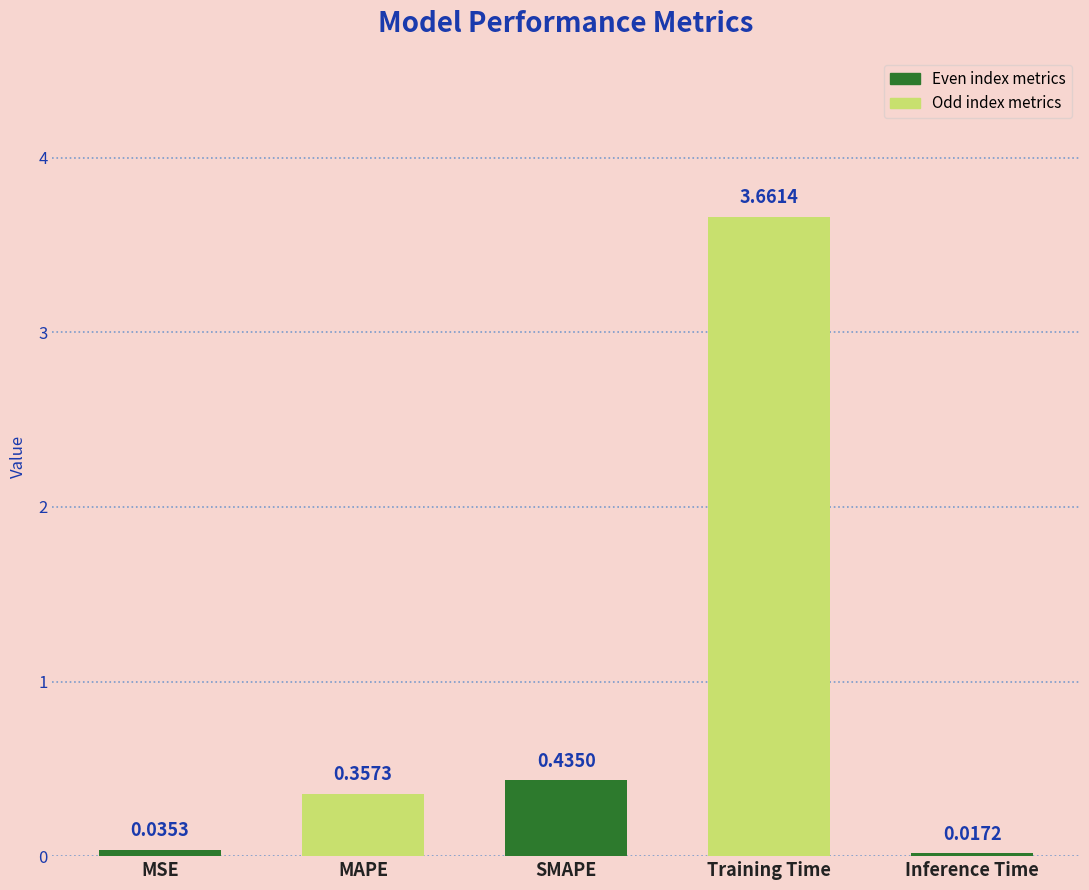

What is the label of the 1st bar from the left?

MSE